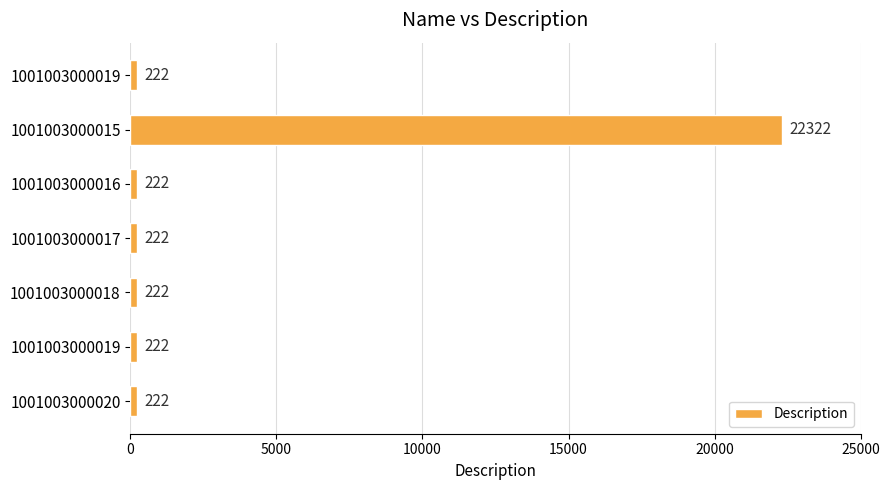

How many data points does each series have?

7